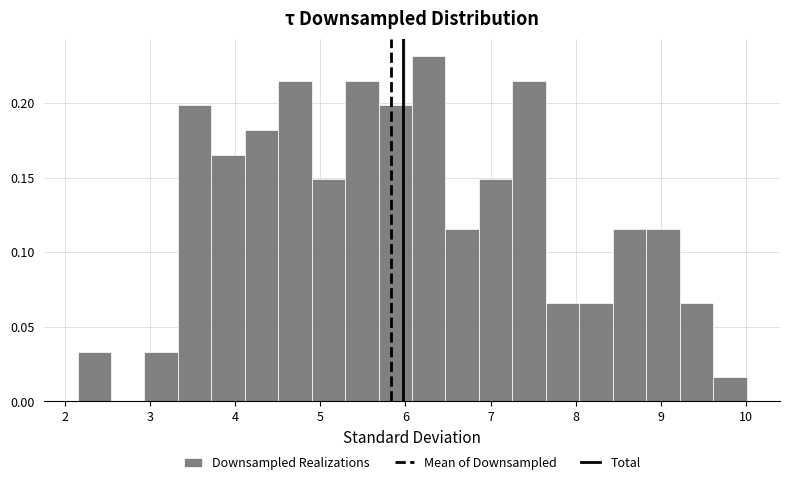

Around what value on the x-axis is the tallest bar? Give the approximate position of its centre, as read against the axis.

6.3